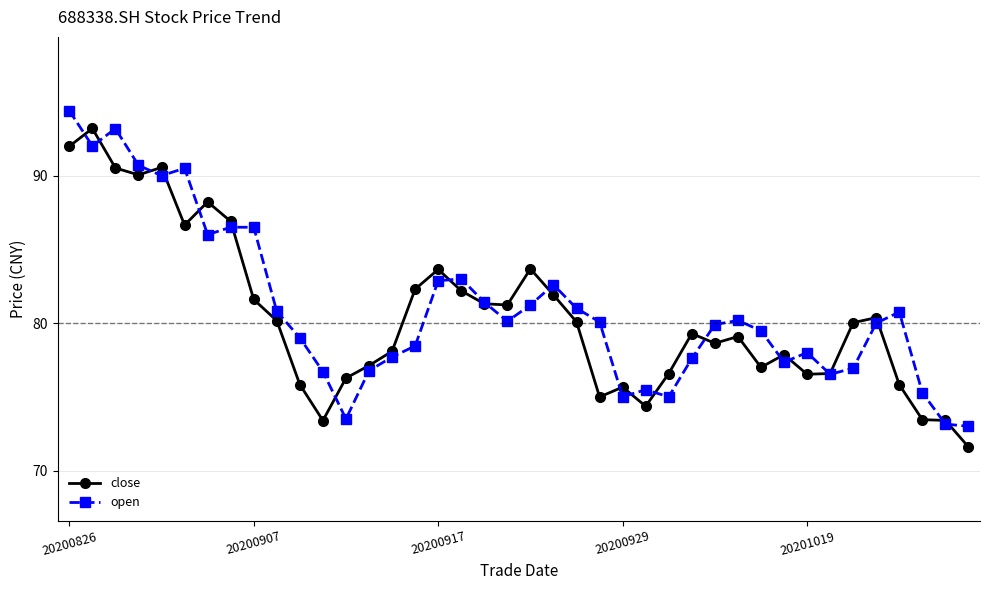

What is the maximum value shown in the chart?

94.4